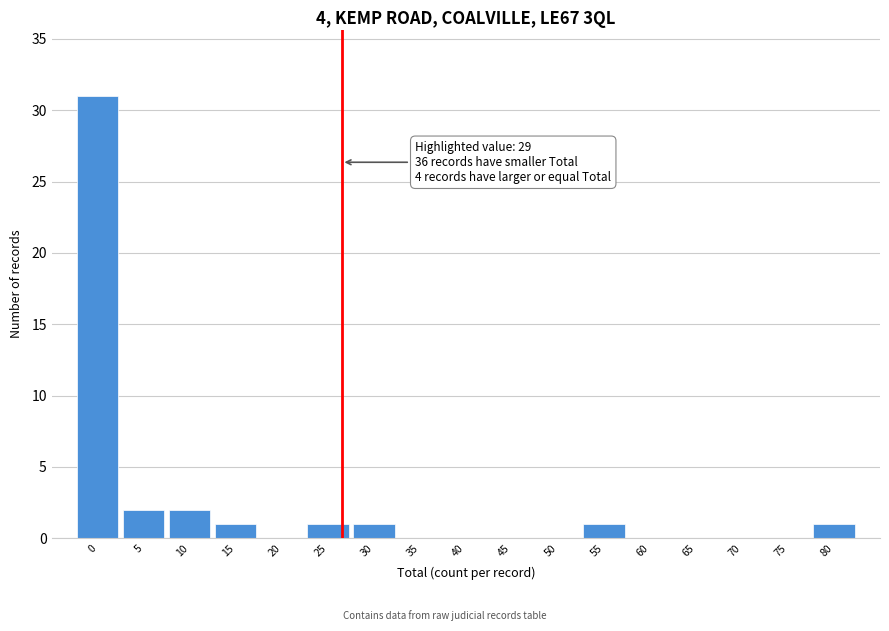

Reading left to right, extract all data points from this chart.

0=31	5=2	10=2	15=1	20=0	25=1	30=1	35=0	40=0	45=0	50=0	55=1	60=0	65=0	70=0	75=0	80=1